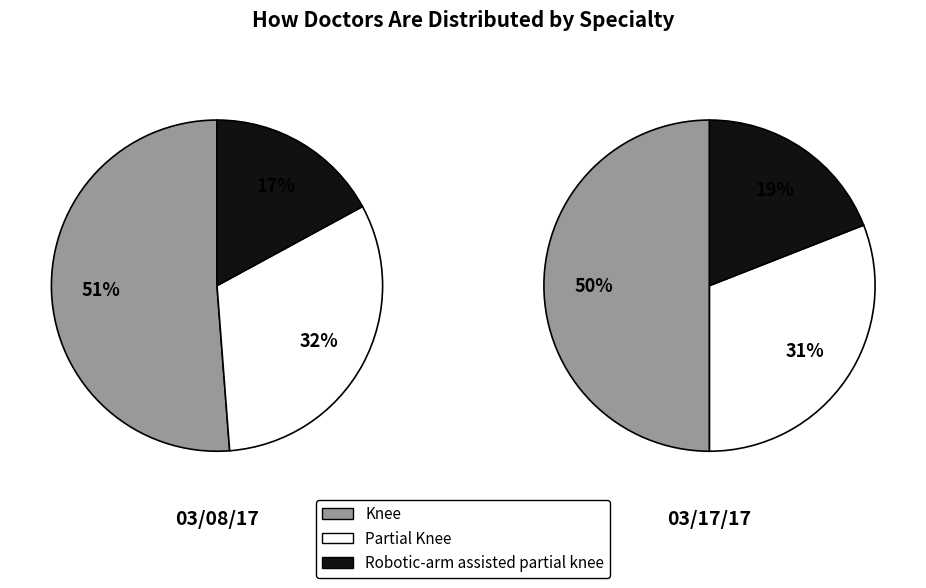

Is it true that Knee is 40% of the pie?

False